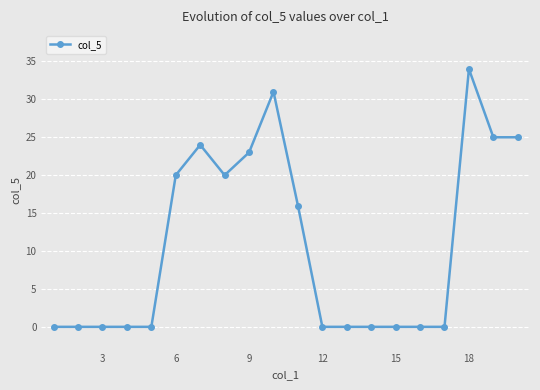

How many categories are shown in the chart?

20